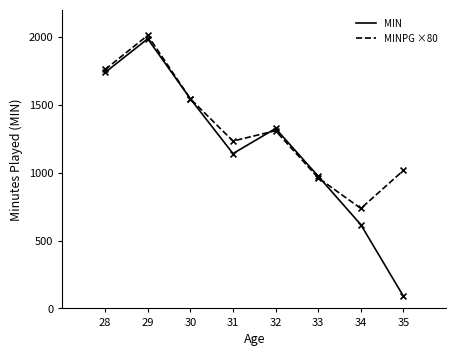

Which series has the widest spread of values?

MIN